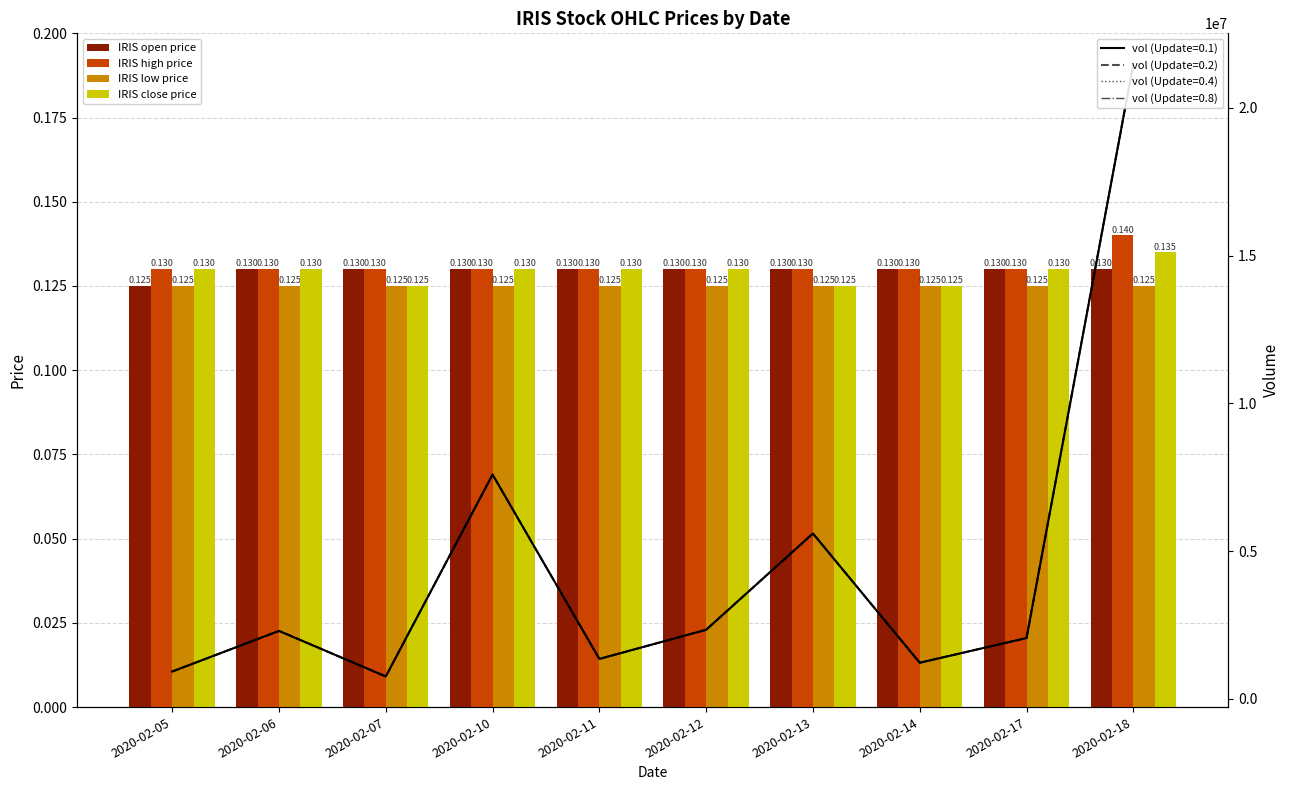

Which series has the widest spread of values?

IRIS high price